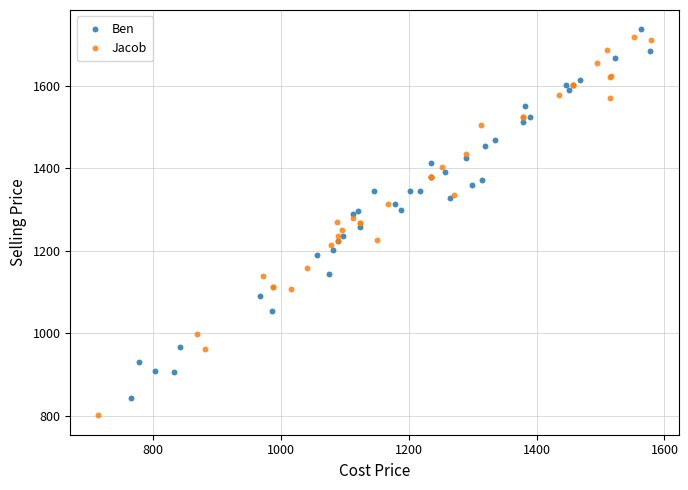

Which series contains the lowest Y value?

Jacob